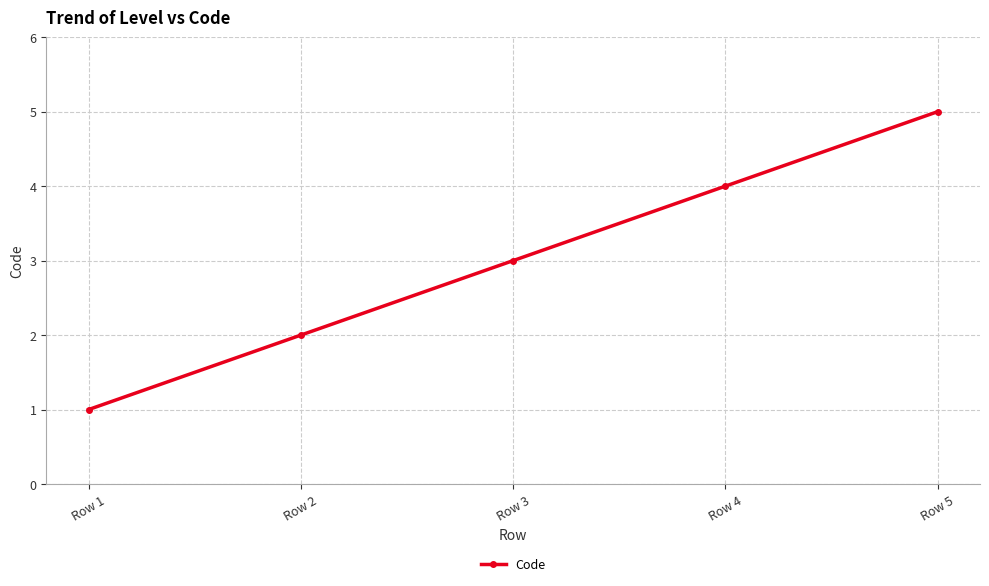

Between Row 1 and Row 4, which is larger?

Row 4